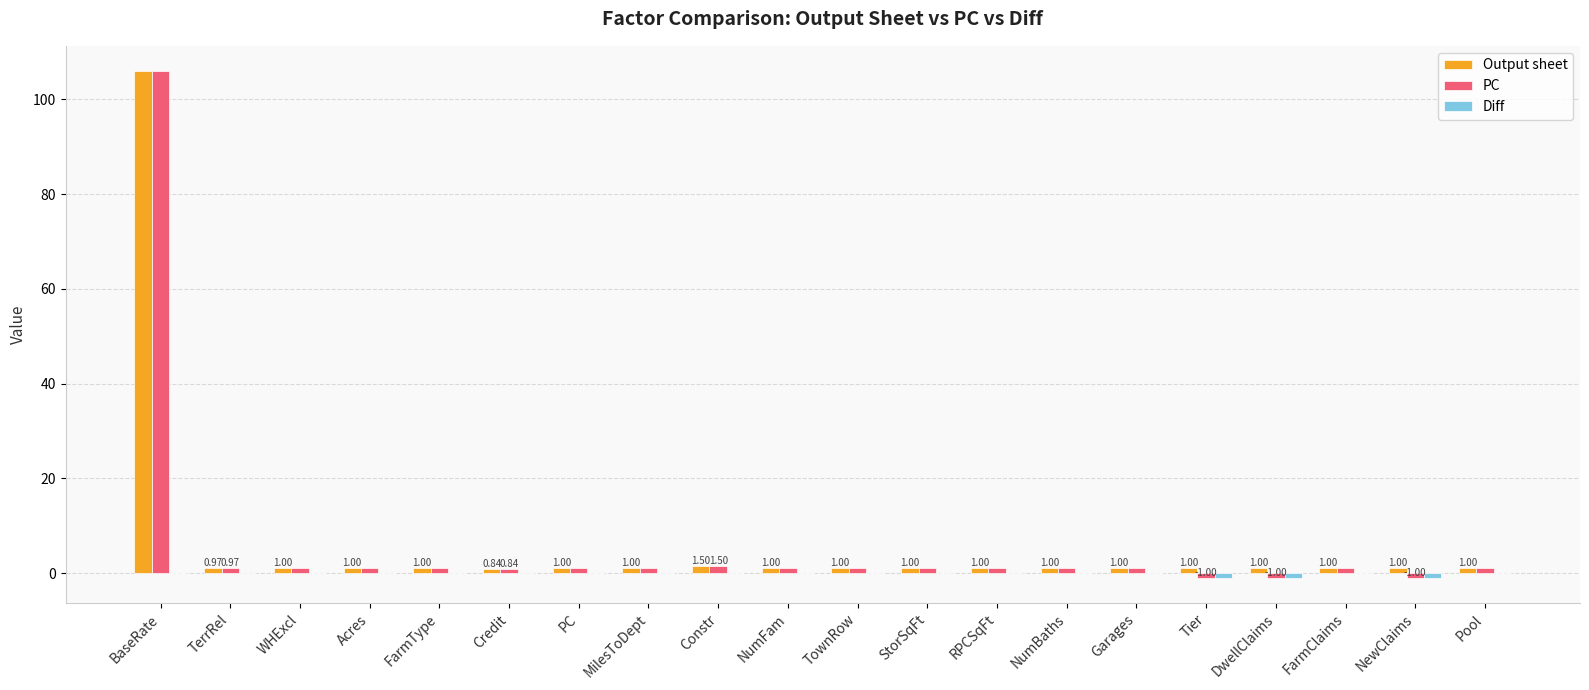

At which category is the sum across all series the highest?

BaseRate